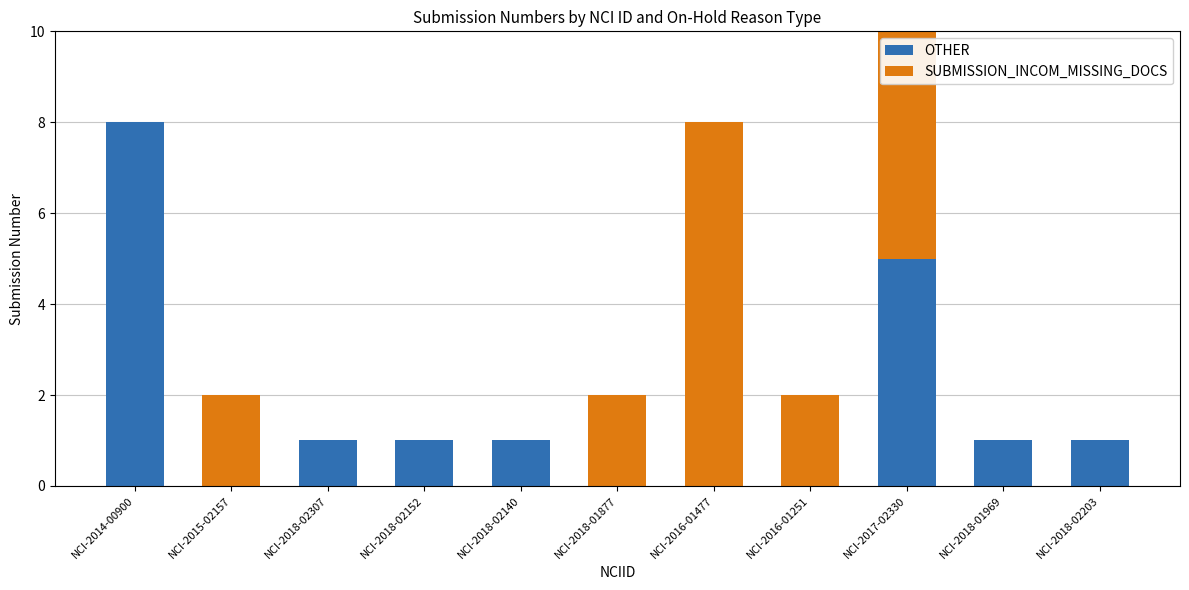

How many series are shown in this chart?

2